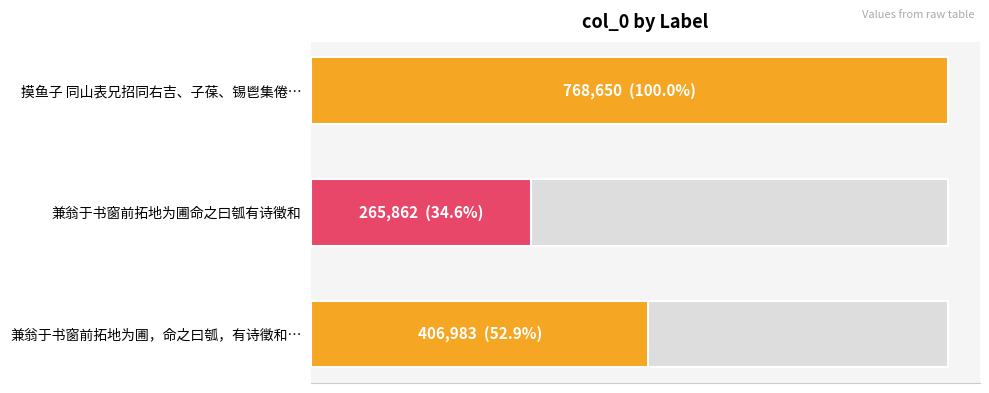

What is the average value?

480498